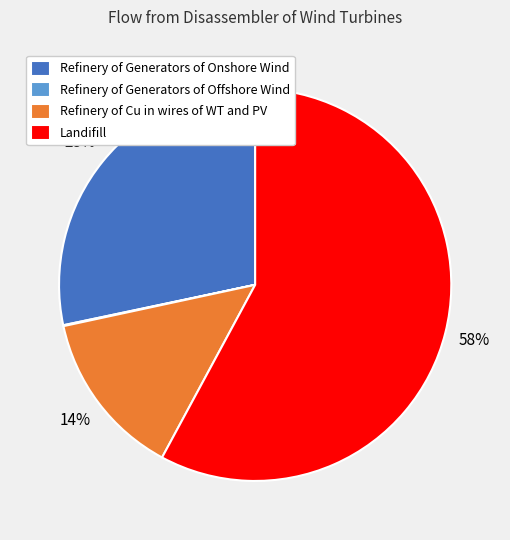

Does Landifill represent more than half of the total?

Yes